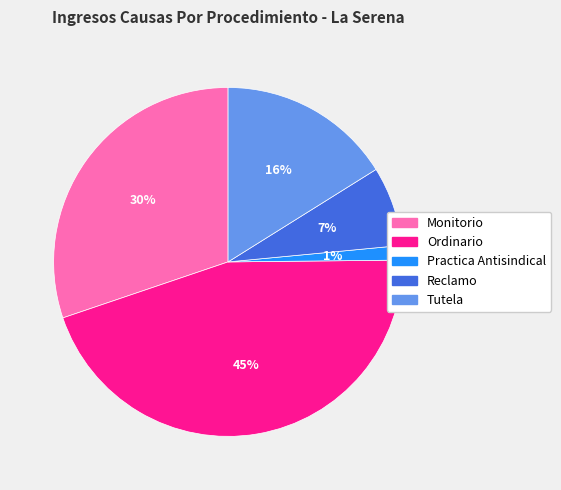

Is it true that Monitorio is 38% of the pie?

False